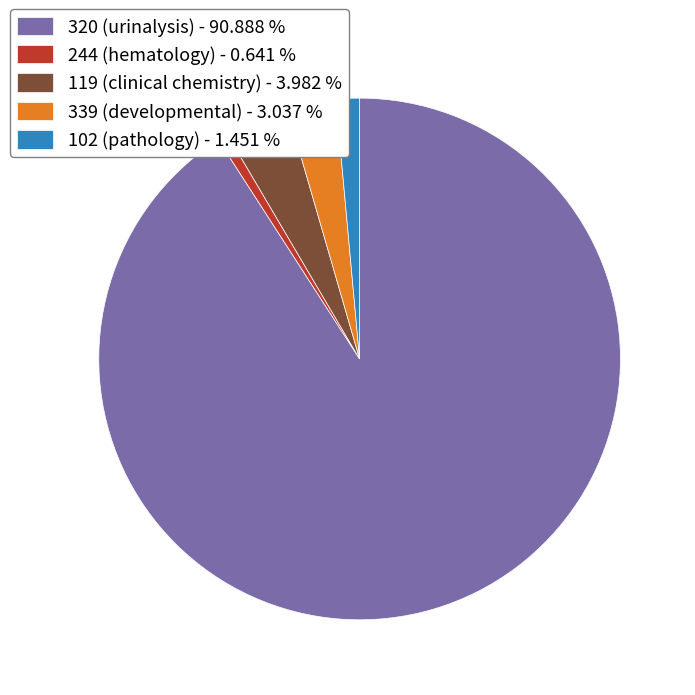

Which has a higher value, 119 (clinical chemistry) or 102 (pathology)?

119 (clinical chemistry)